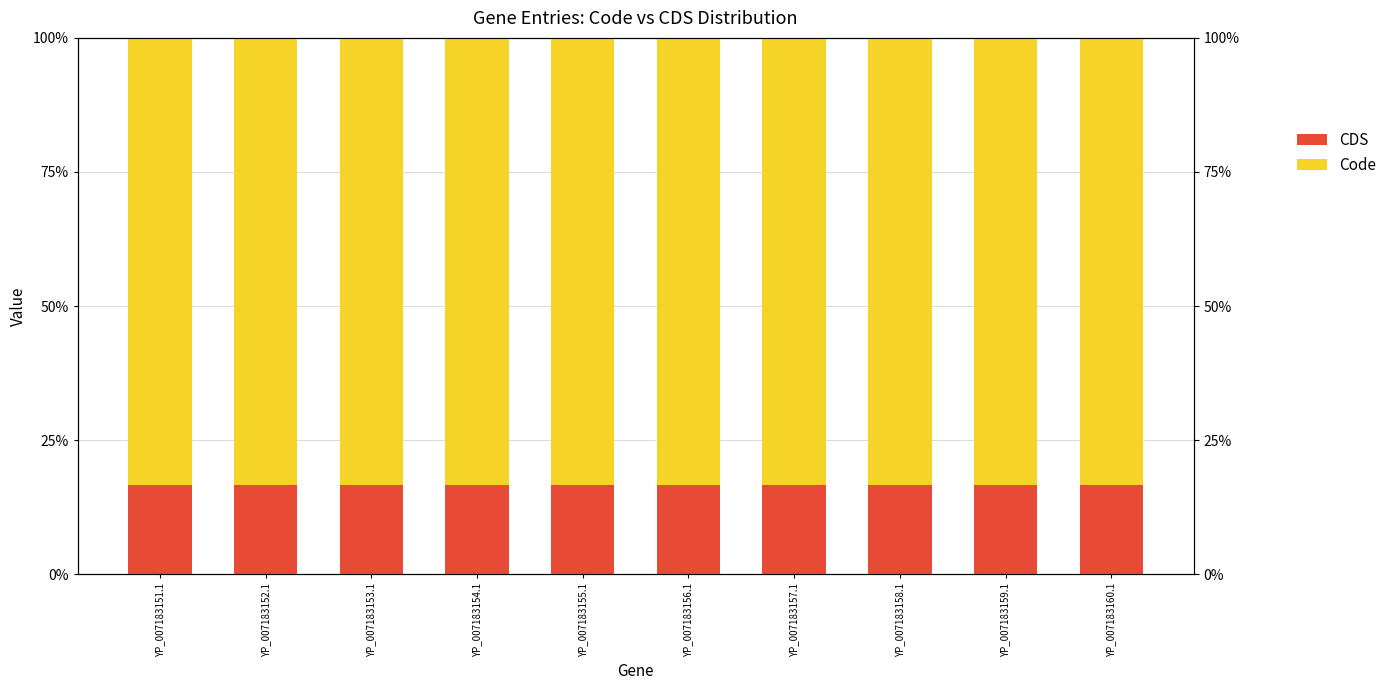

Reading left to right, extract all data points from this chart.

CDS: YP_007183151.1=0.2	YP_007183152.1=0.2	YP_007183153.1=0.2	YP_007183154.1=0.2	YP_007183155.1=0.2	YP_007183156.1=0.2	YP_007183157.1=0.2	YP_007183158.1=0.2	YP_007183159.1=0.2	YP_007183160.1=0.2
Code: YP_007183151.1=0.8	YP_007183152.1=0.8	YP_007183153.1=0.8	YP_007183154.1=0.8	YP_007183155.1=0.8	YP_007183156.1=0.8	YP_007183157.1=0.8	YP_007183158.1=0.8	YP_007183159.1=0.8	YP_007183160.1=0.8